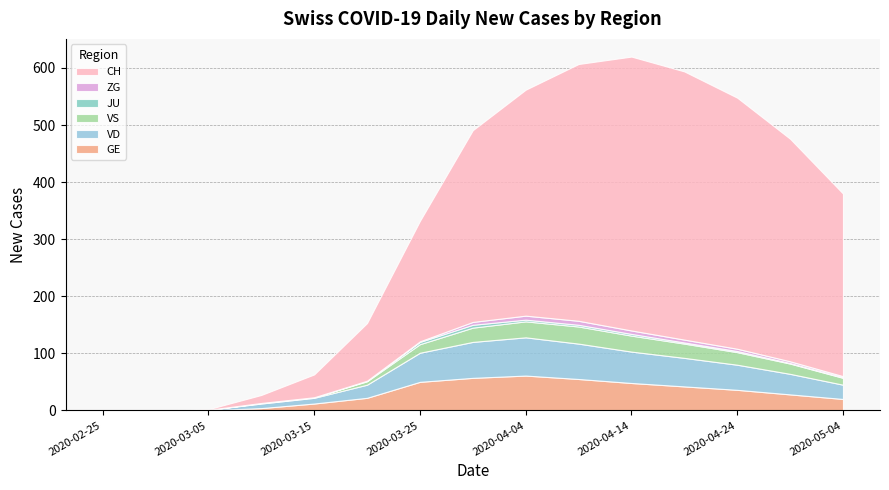

Reading left to right, list all the values displayed in this chart.

GE: 0	0	0	4	12	22	50	57	61	55	48	42	36	28	20
VD: 0	0	1	8	10	23	51	63	67	62	55	50	44	36	25
VS: 0	0	0	1	1	6	15	25	28	30	28	25	22	18	12
JU: 0	0	0	0	0	1	4	5	3	3	3	2	2	1	1
ZG: 0	0	0	0	0	0	1	5	7	7	6	5	4	3	2
CH: 0	0	1	14	40	101	211	336	396	450	480	470	440	390	320